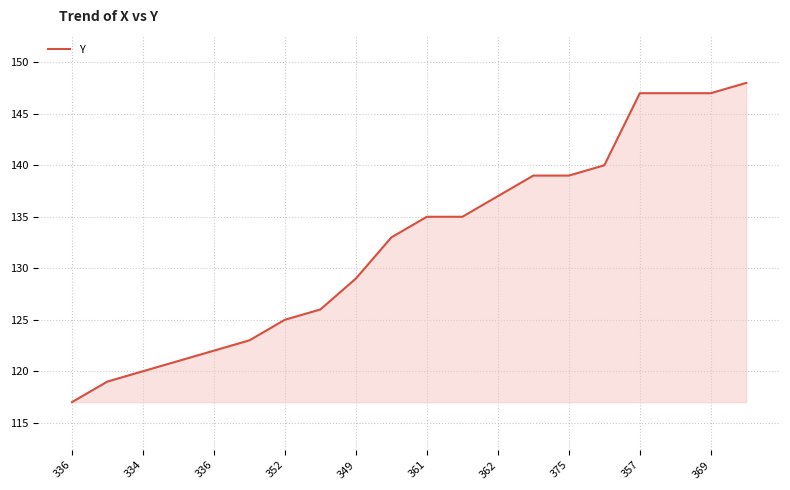

What is the average value?

132